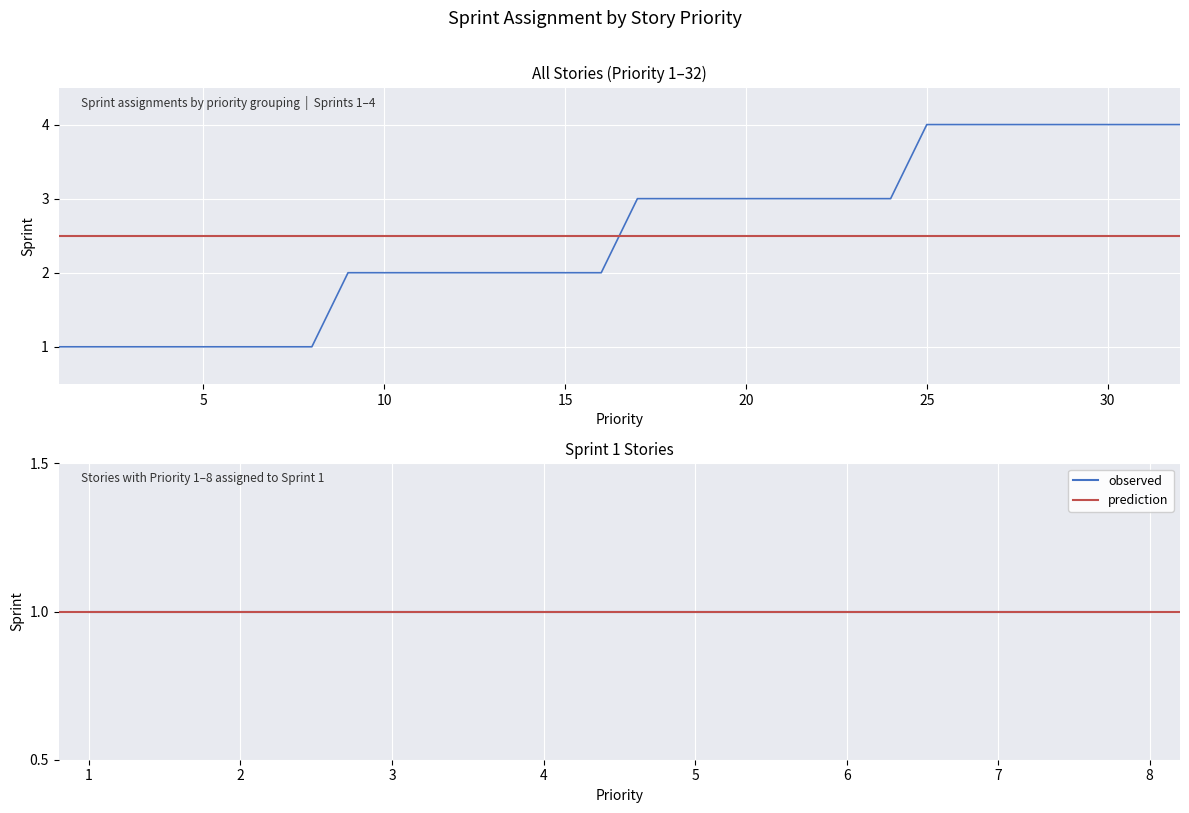

Rank the categories by value from lowest to highest.

1, 2, 3, 4, 5, 6, 7, 8, 9, 10, 11, 12, 13, 14, 15, 16, 17, 18, 19, 20, 21, 22, 23, 24, 25, 26, 27, 28, 29, 30, 31, 32